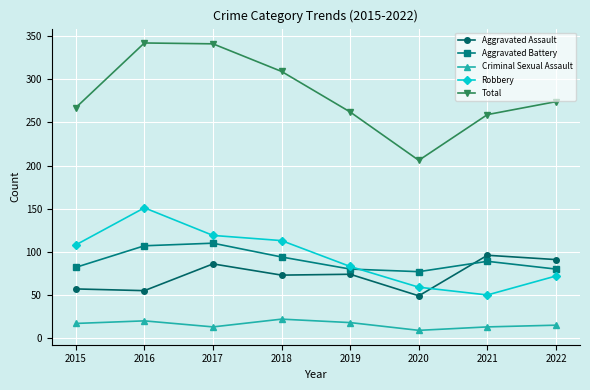

At which label does Aggravated Battery reach its peak?

2017